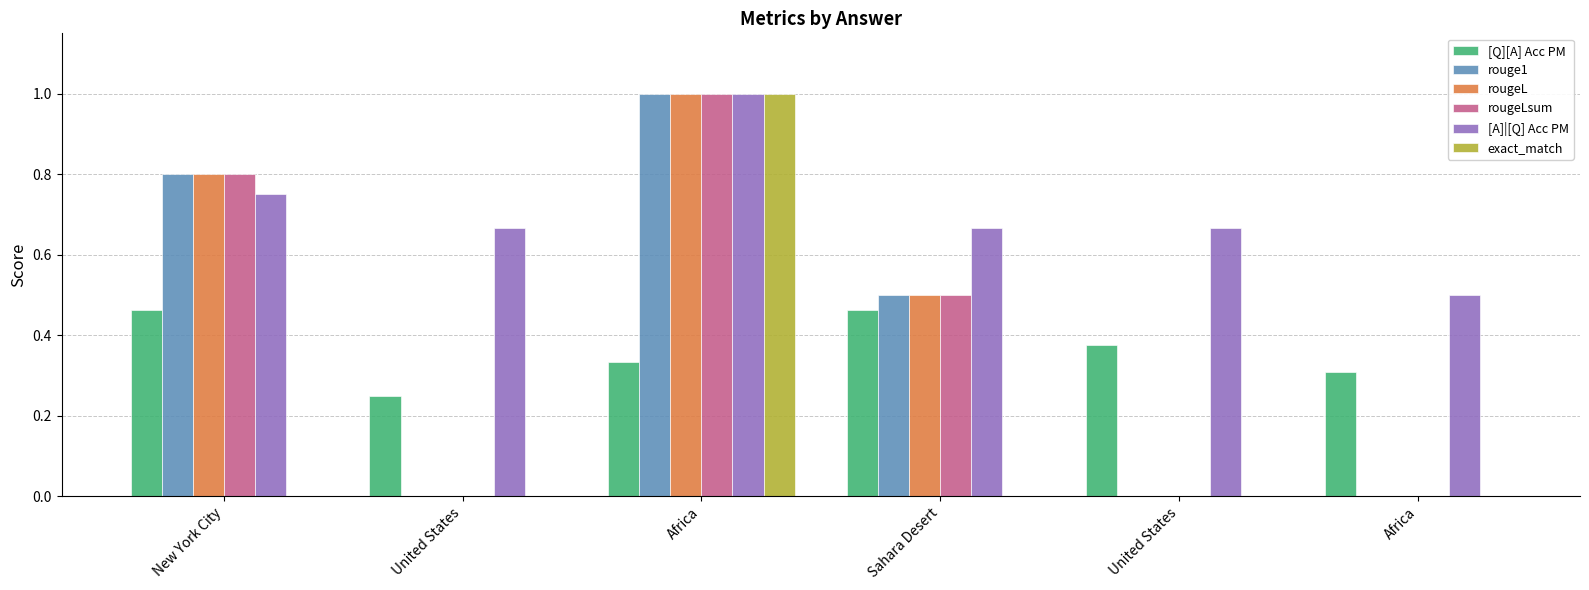

What is the greatest value displayed?

1.0